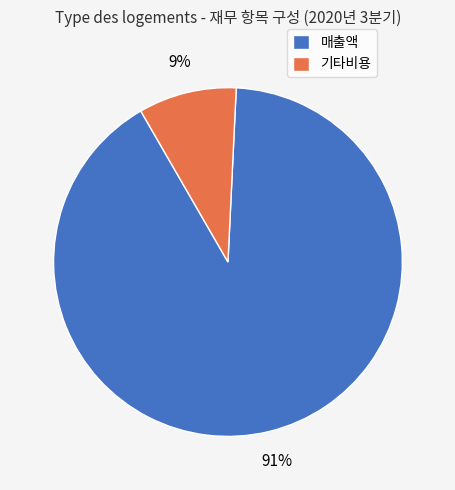

Which has a higher value, 매출액 or 기타비용?

매출액